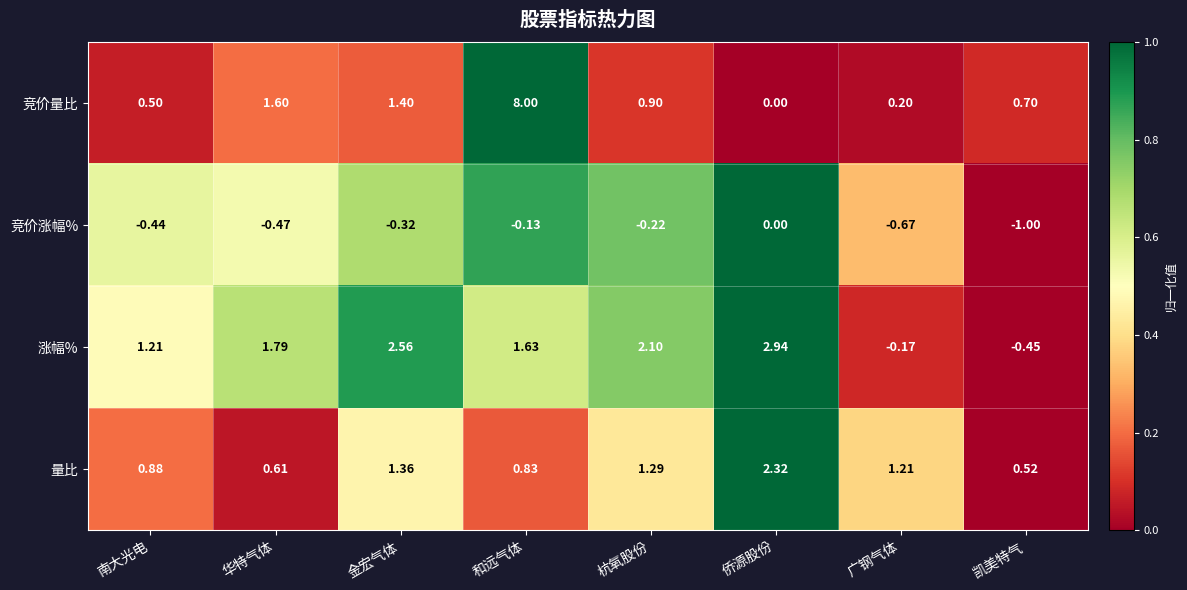

At which label does 竞价涨幅% reach its peak?

侨源股份